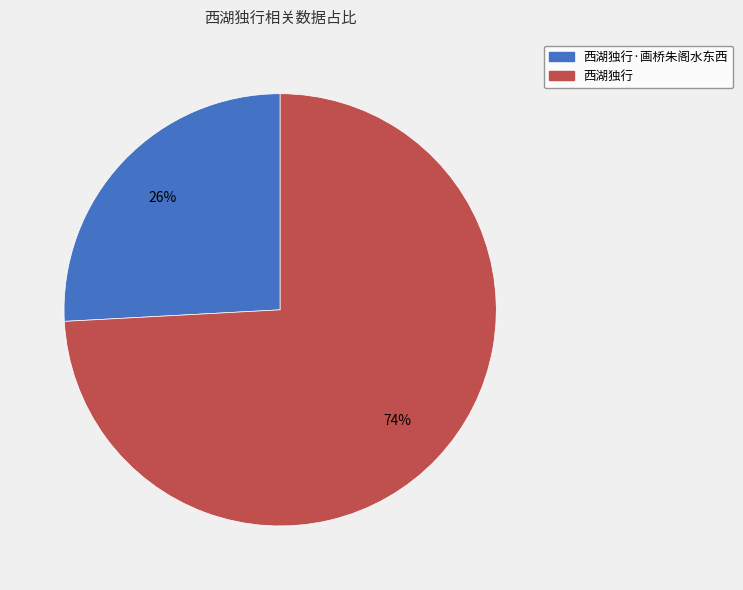

Is there a majority slice in this chart?

Yes